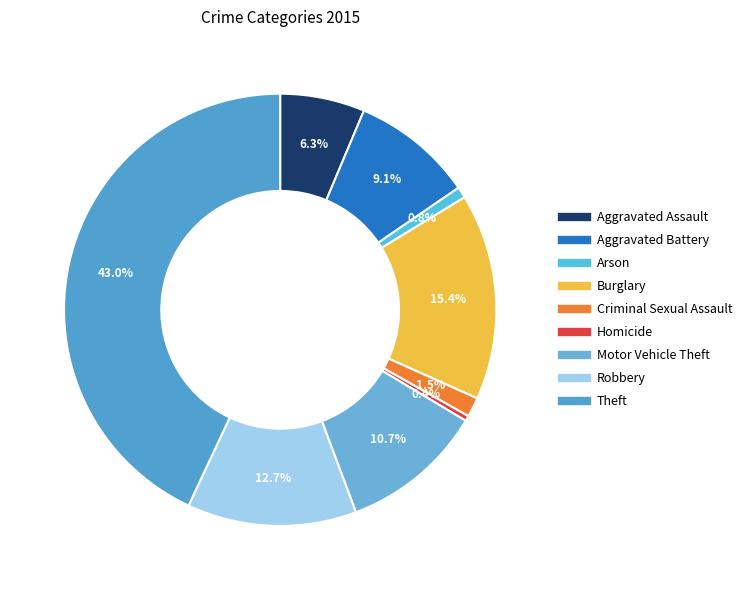

Rank the categories by value from highest to lowest.

Theft, Burglary, Robbery, Motor Vehicle Theft, Aggravated Battery, Aggravated Assault, Criminal Sexual Assault, Arson, Homicide